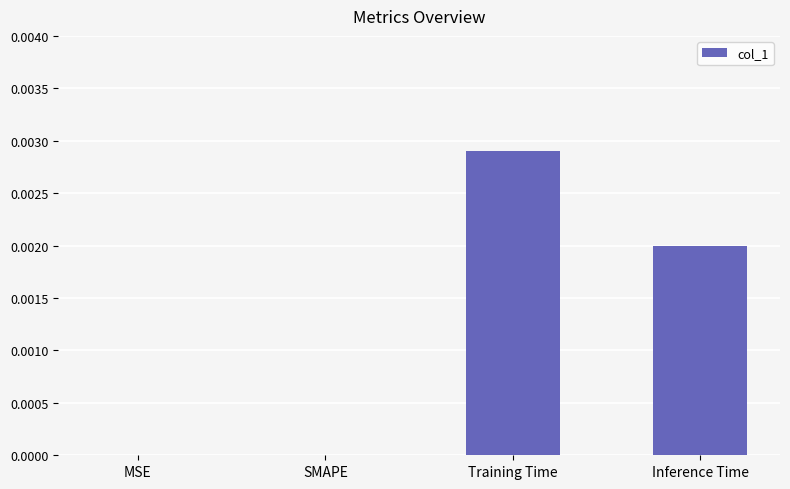

Are the bars horizontal?

No